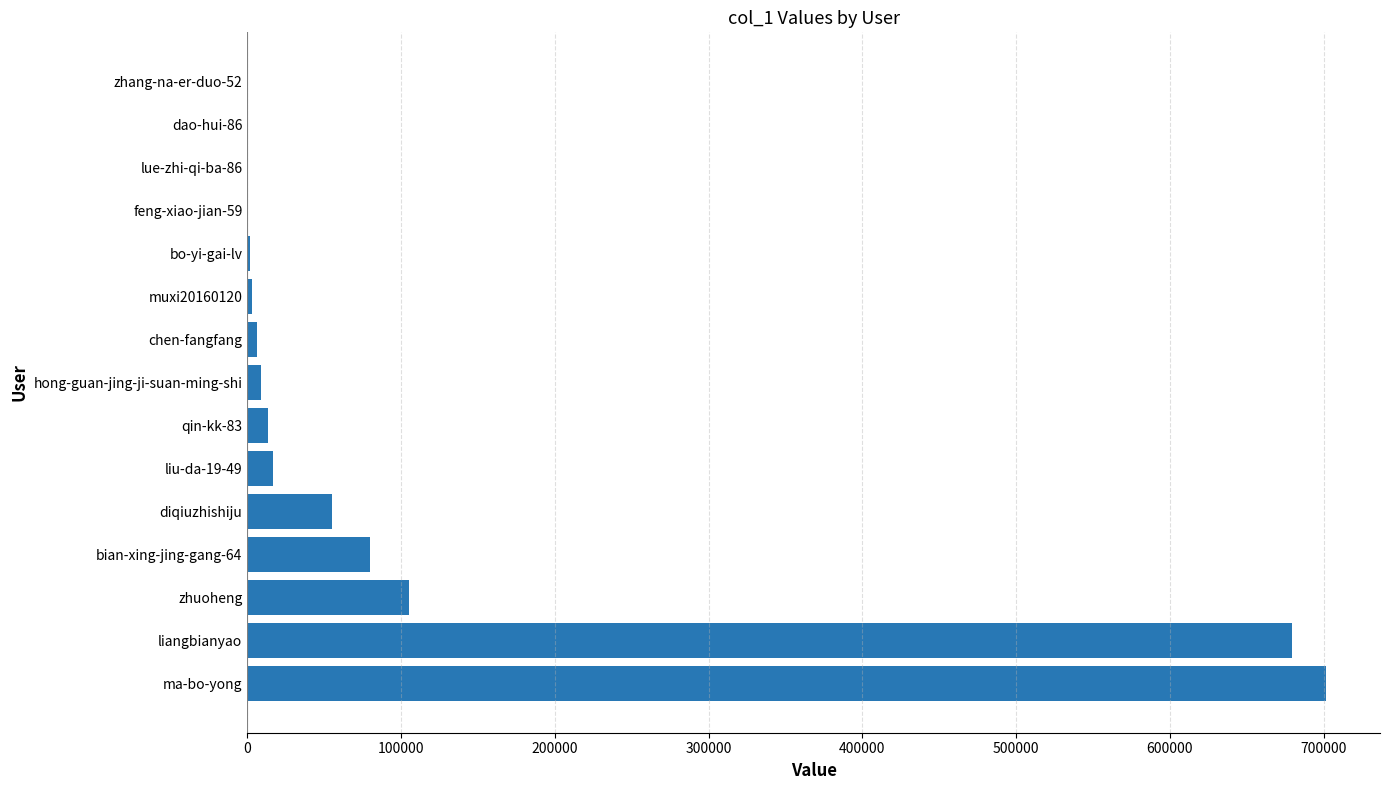

Is it true that the value at bian-xing-jing-gang-64 is 79747?

True